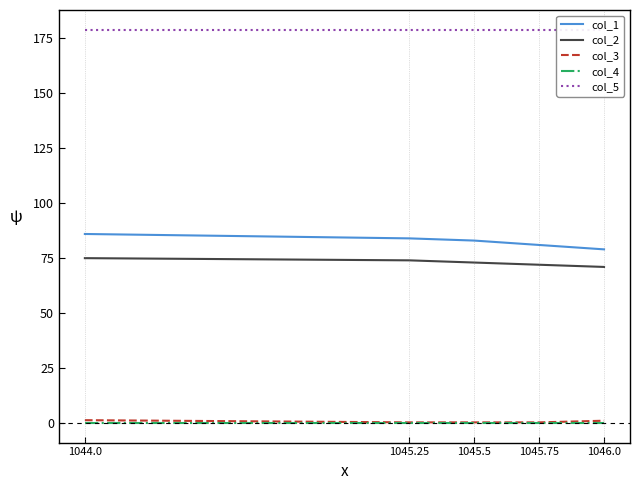

What is the label of the 5th point from the left?

1046.0